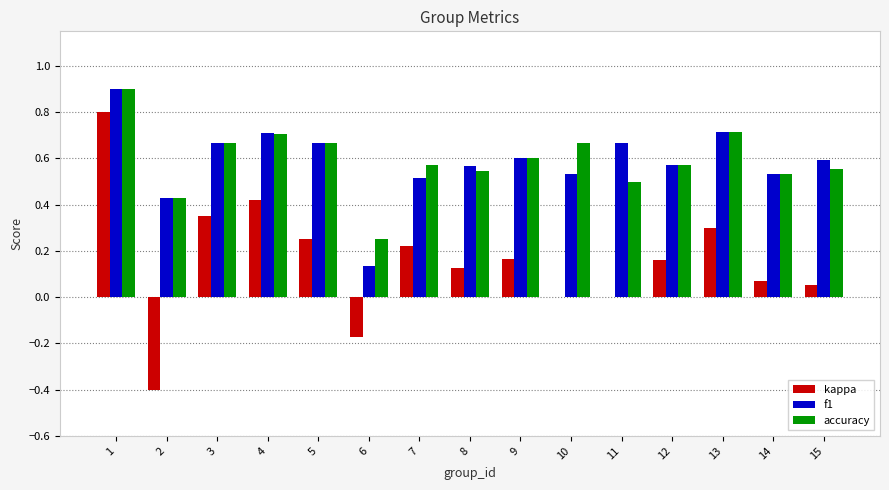

How many distinct data groups are displayed?

3